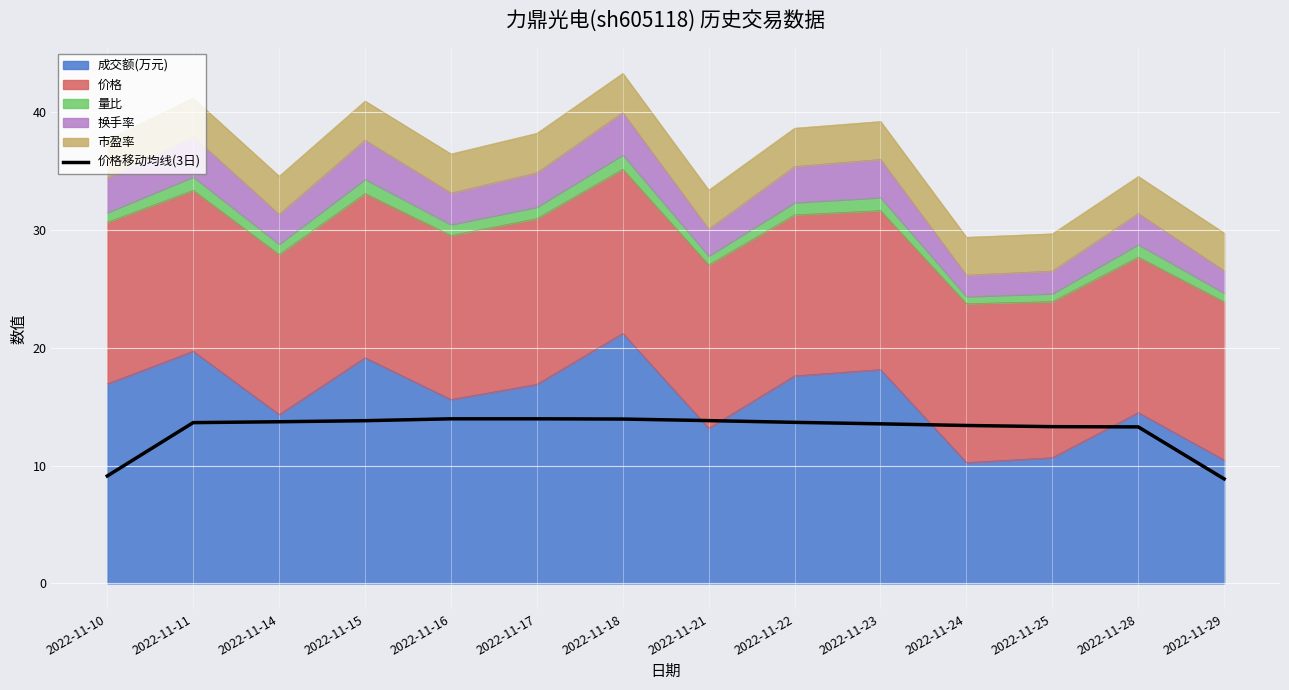

Where does the data first go above 13?

2022-11-11